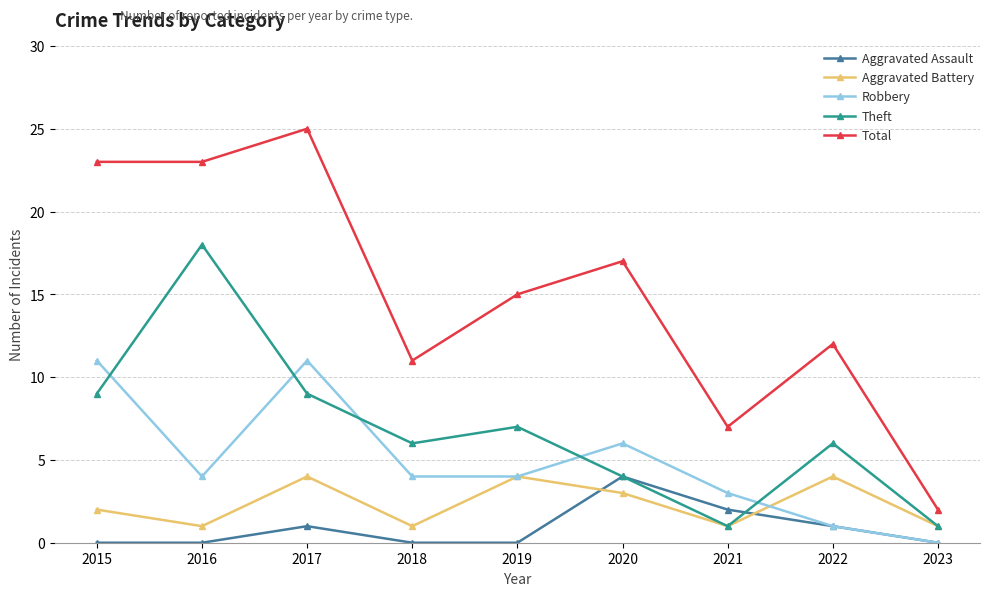

Where is the first local maximum for Robbery?

2017